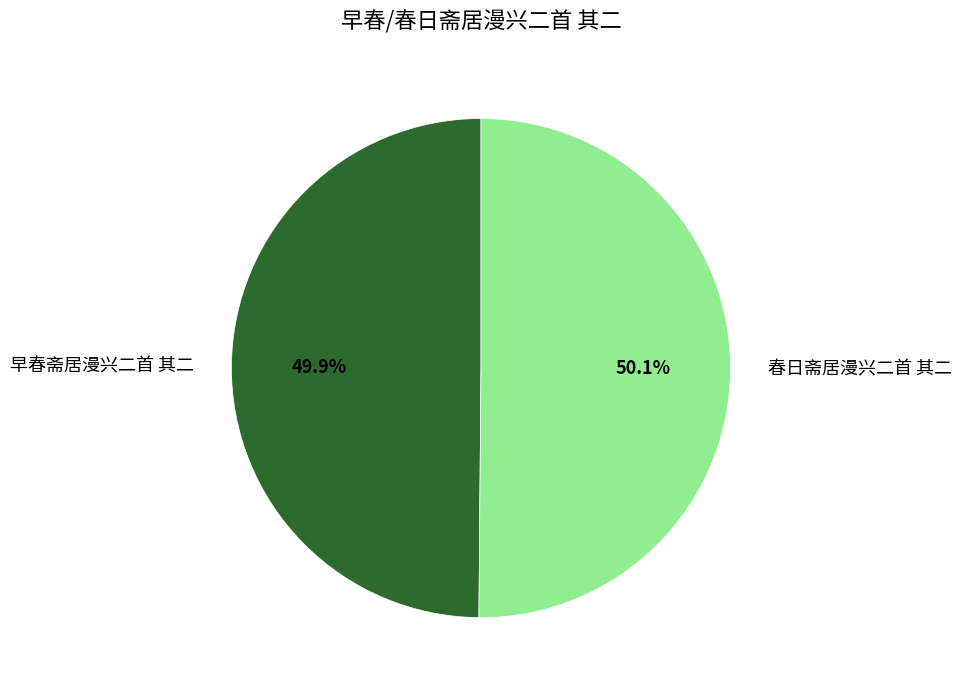

Does any single category account for the majority?

Yes